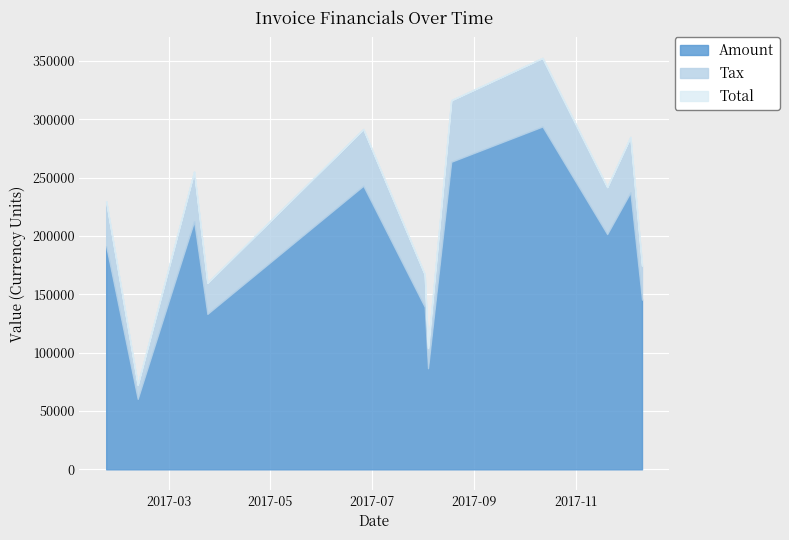

What is the label of the 2nd point from the right?

2017-12-04